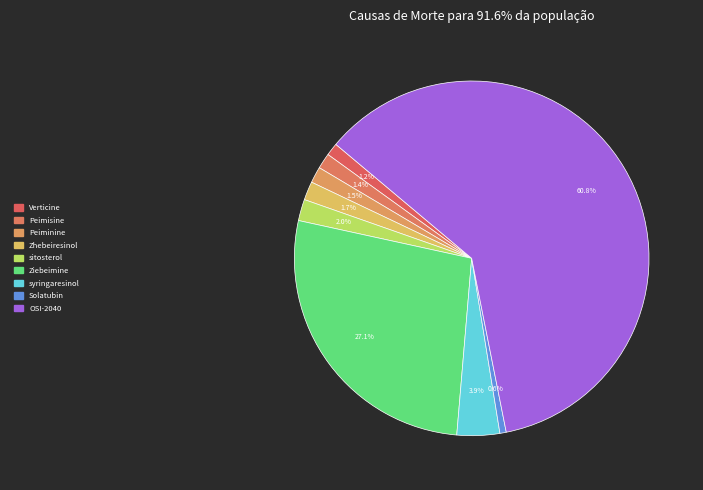

Which category accounts for the majority?

OSI-2040